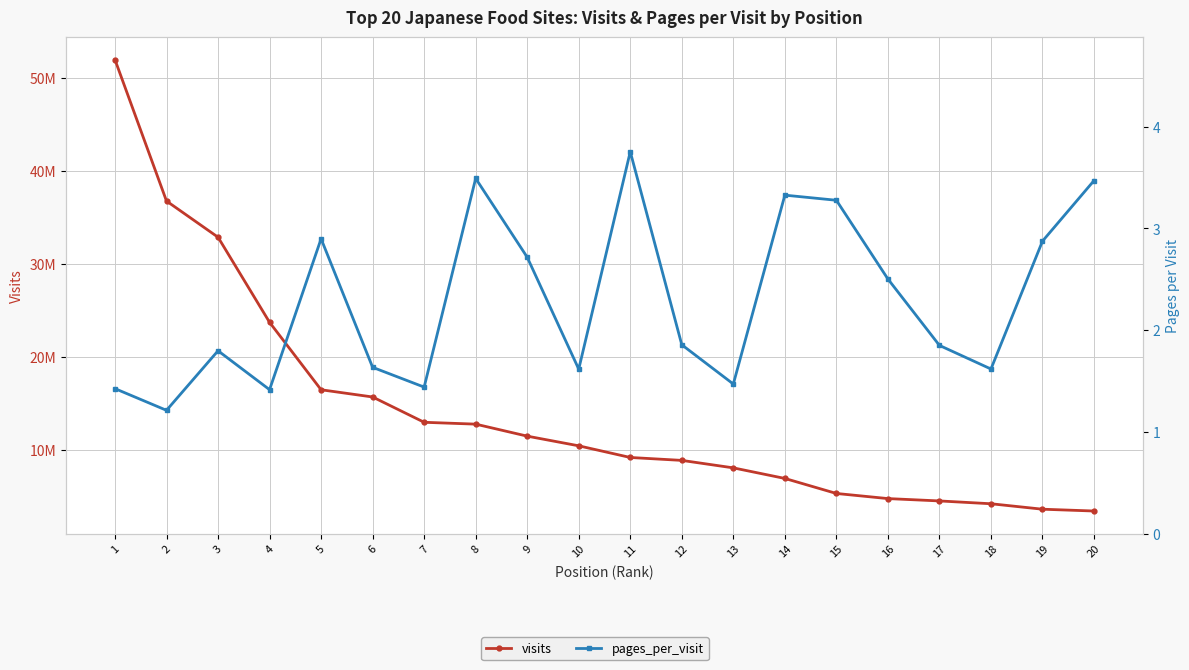

Between 1 and 11, which series saw the biggest shift?

visits